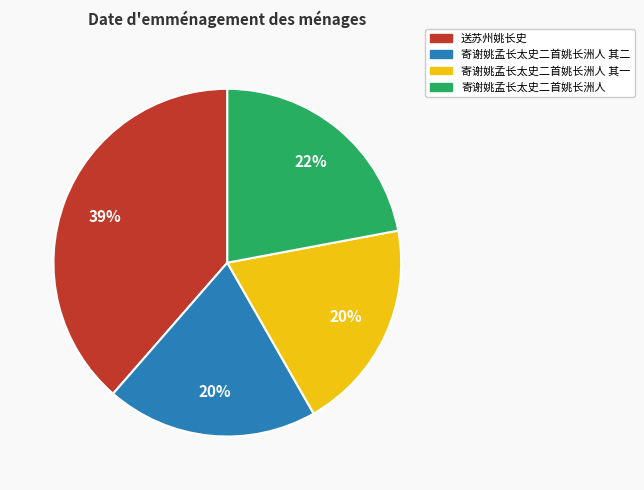

Is there a majority slice in this chart?

No